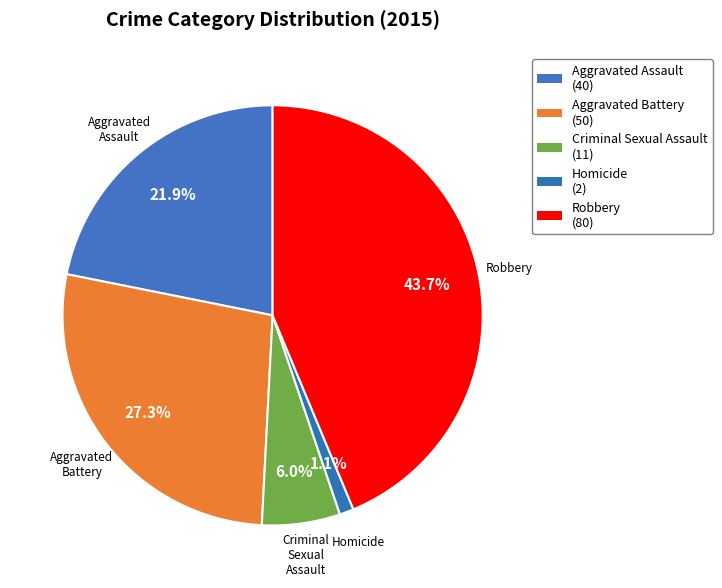

Which has a higher value, Aggravated Battery or Homicide?

Aggravated Battery